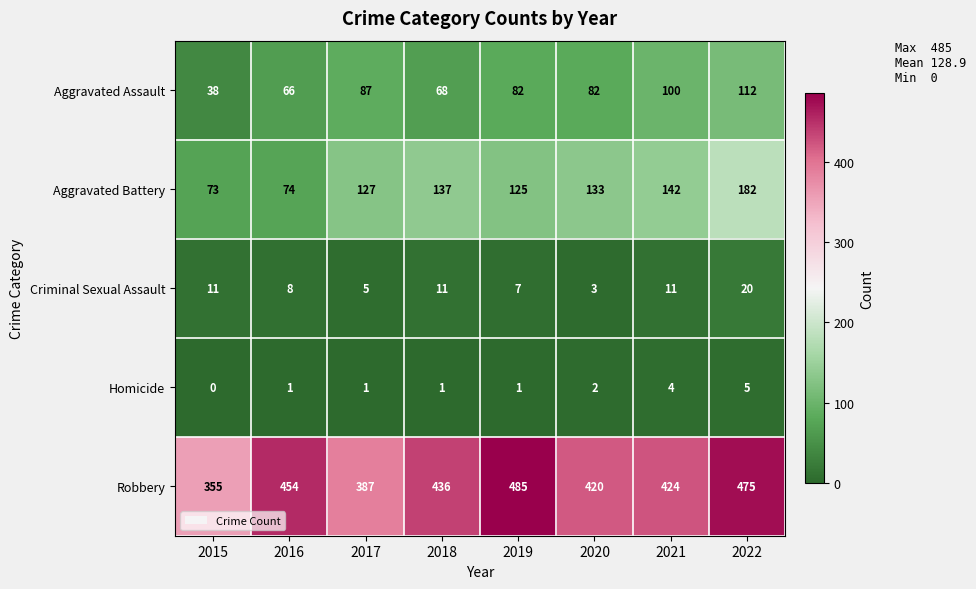

At which category is the sum across all series the highest?

2022